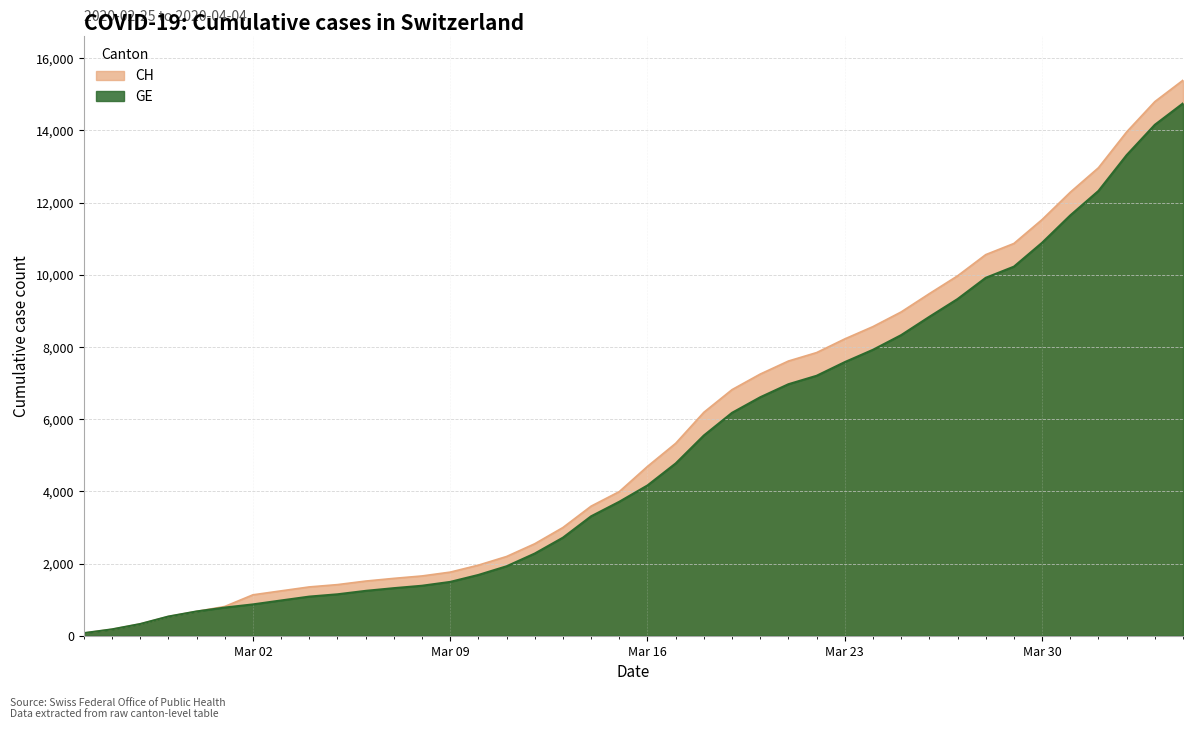

Rank the series by their maximum value, from lowest to highest.

GE, CH